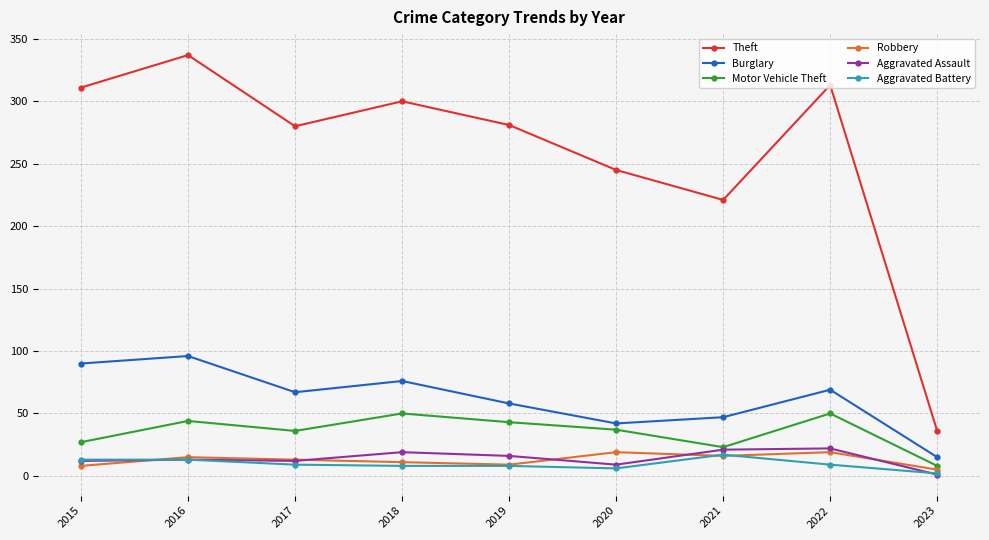

At which label does Aggravated Battery first exceed 9?

2015